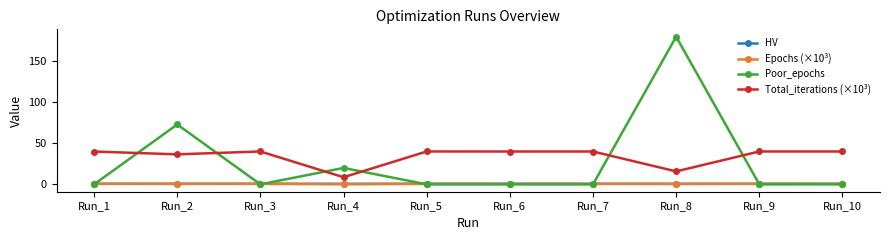

The Poor_epochs series shows 310.4 at Run_8. True or false?

False